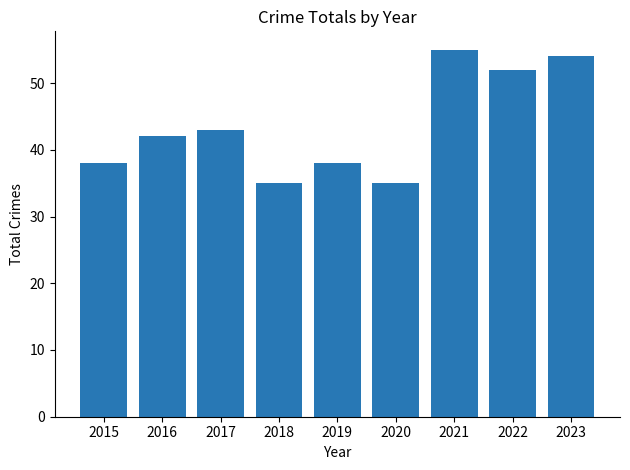

Reading left to right, extract all data points from this chart.

38	42	43	35	38	35	55	52	54